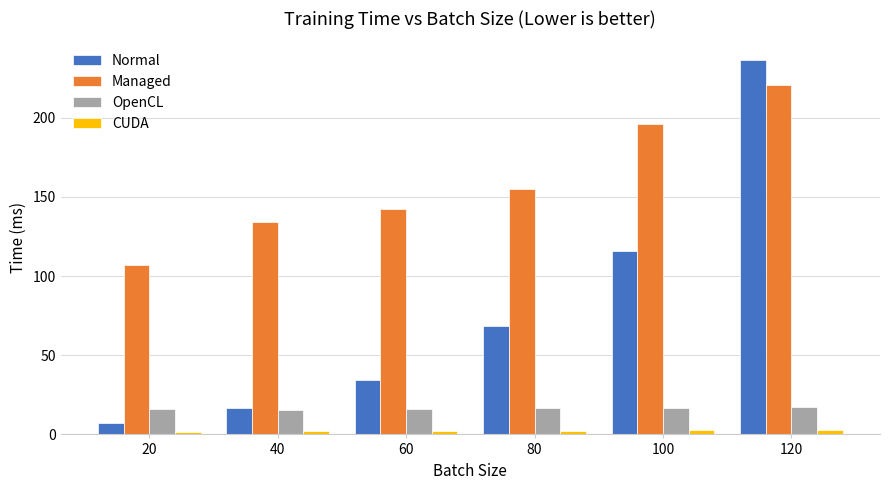

Which series has the largest total across all categories?

Managed